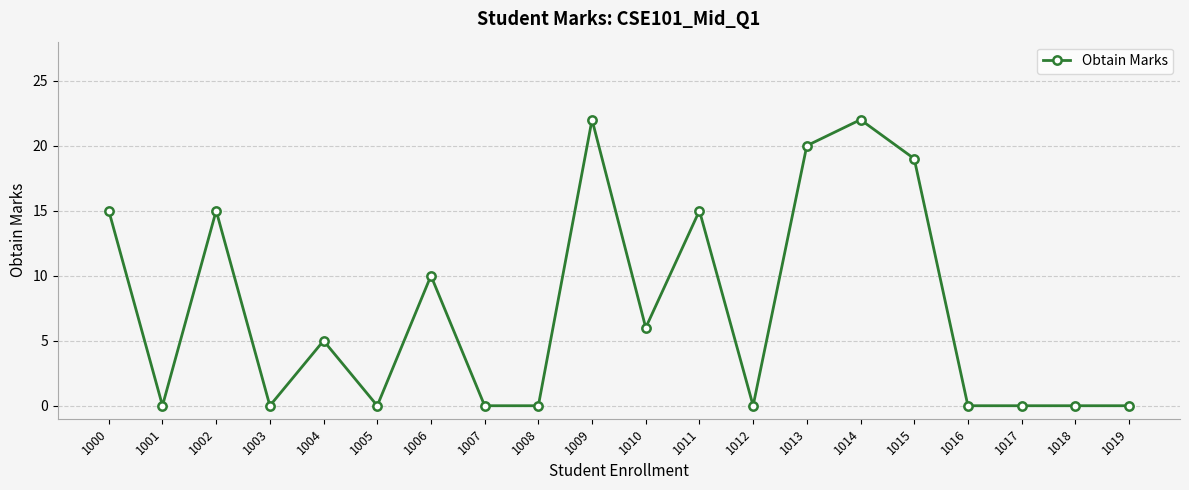

Does the chart display data point markers on the line(s)?

Yes